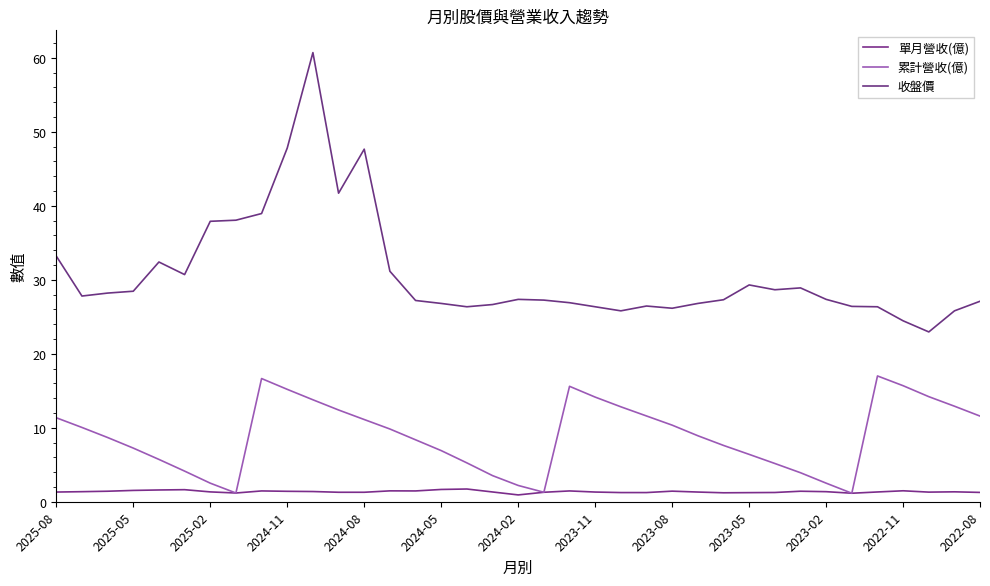

Does the chart have visible grid lines?

No